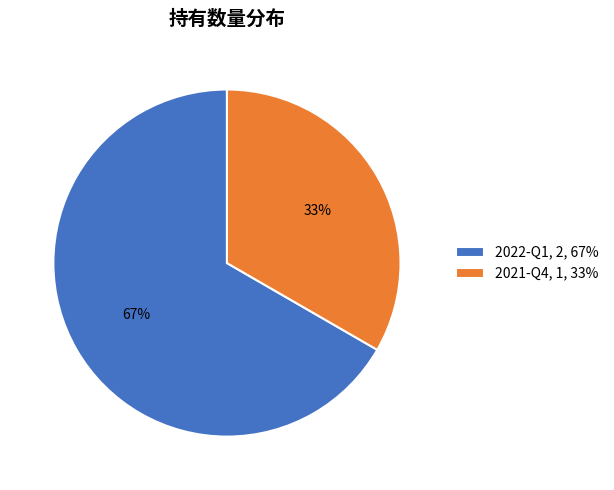

Does 2022-Q1 account for over 50% of the chart?

Yes